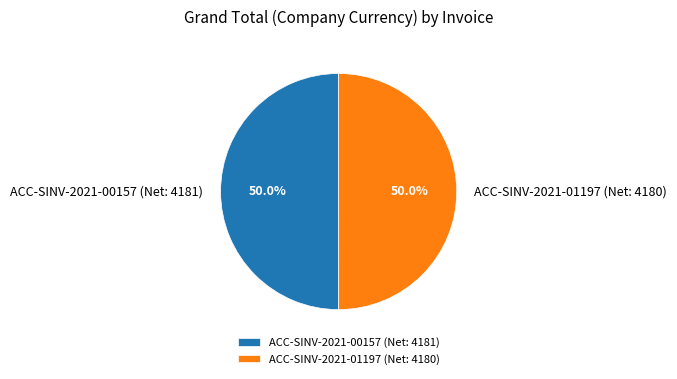

To the nearest percent, what portion does ACC-SINV-2021-01197 (Net: 4180) represent?

50%